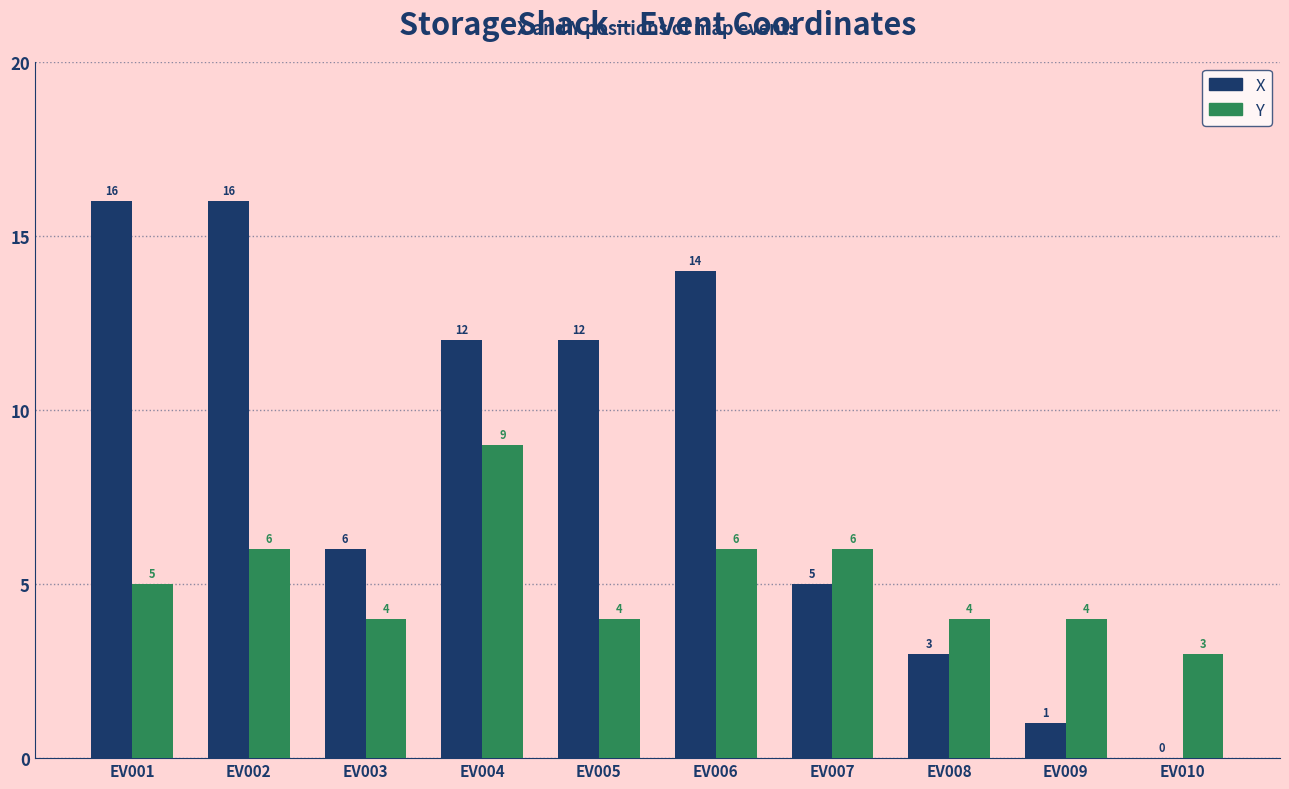

At which label does X first exceed 12?

EV001